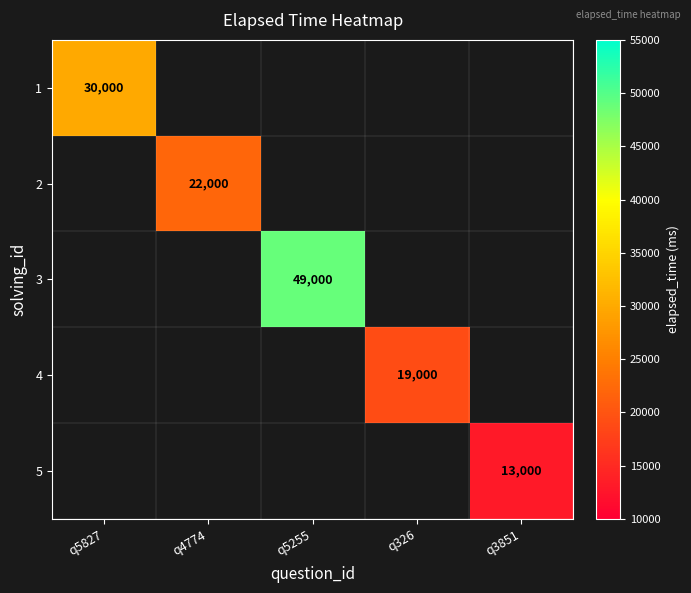

Which category has the highest value across all series?

q5255